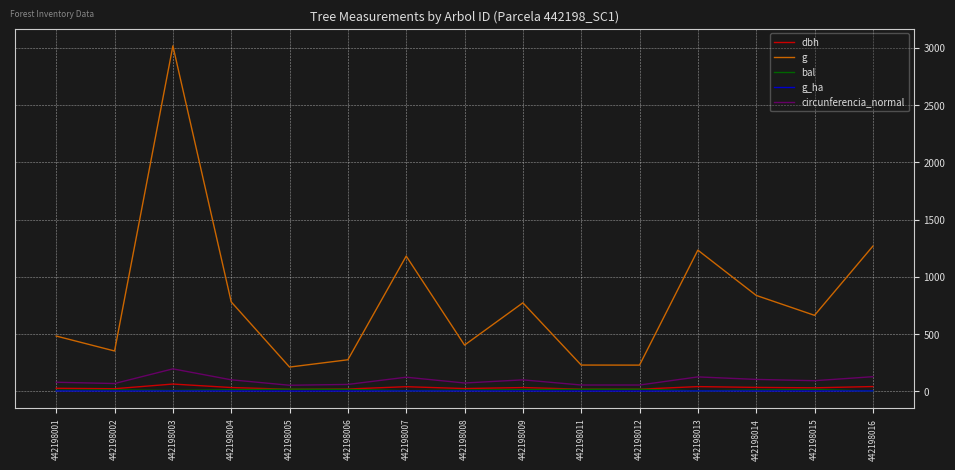

True or false: g and bal cross at least once.

False